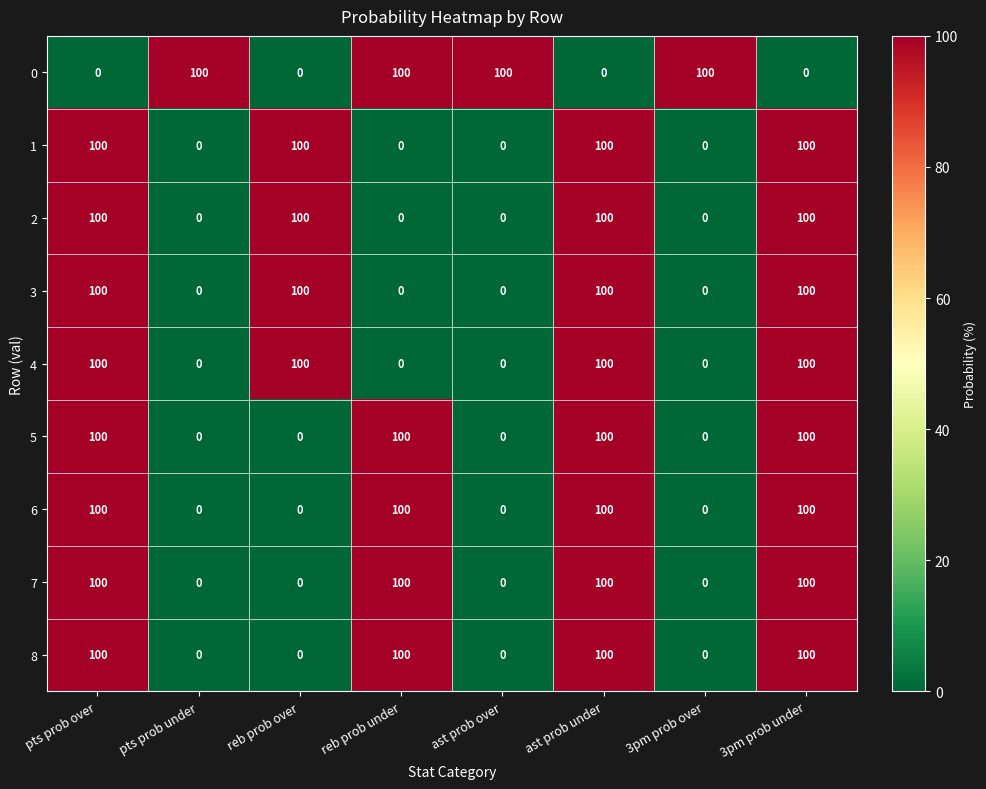

Count the 0 values in the range 0 to 100.

8